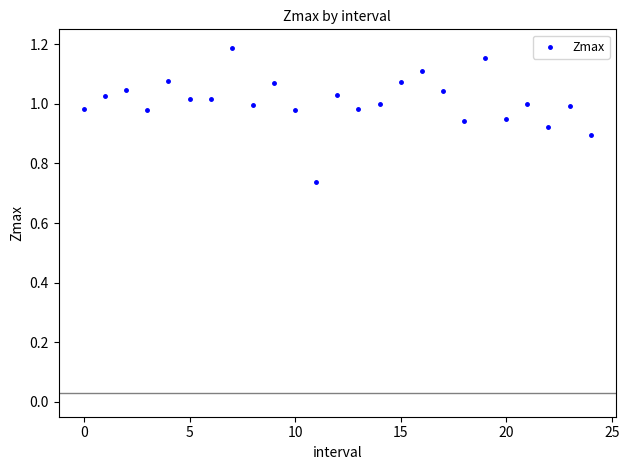

What is the range of Y values (max minus min)?

0.5